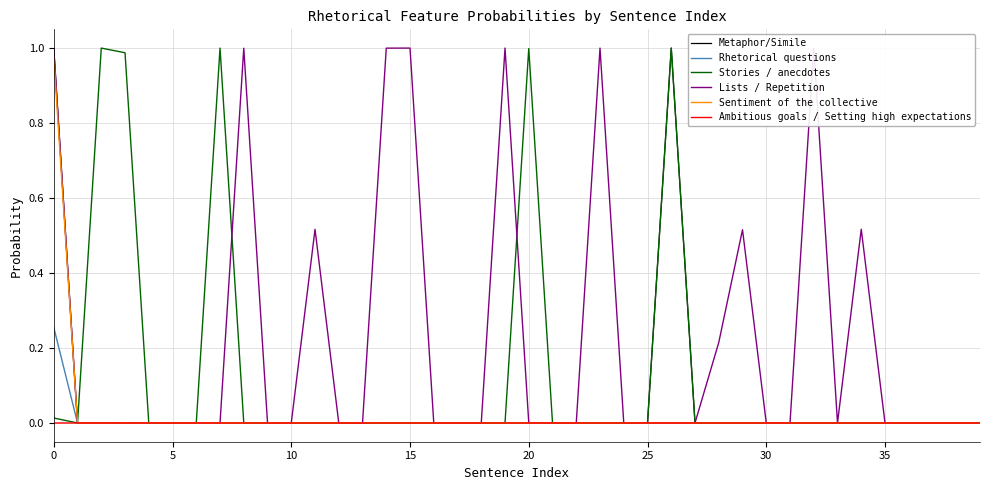

Which series has the largest total across all categories?

Lists / Repetition